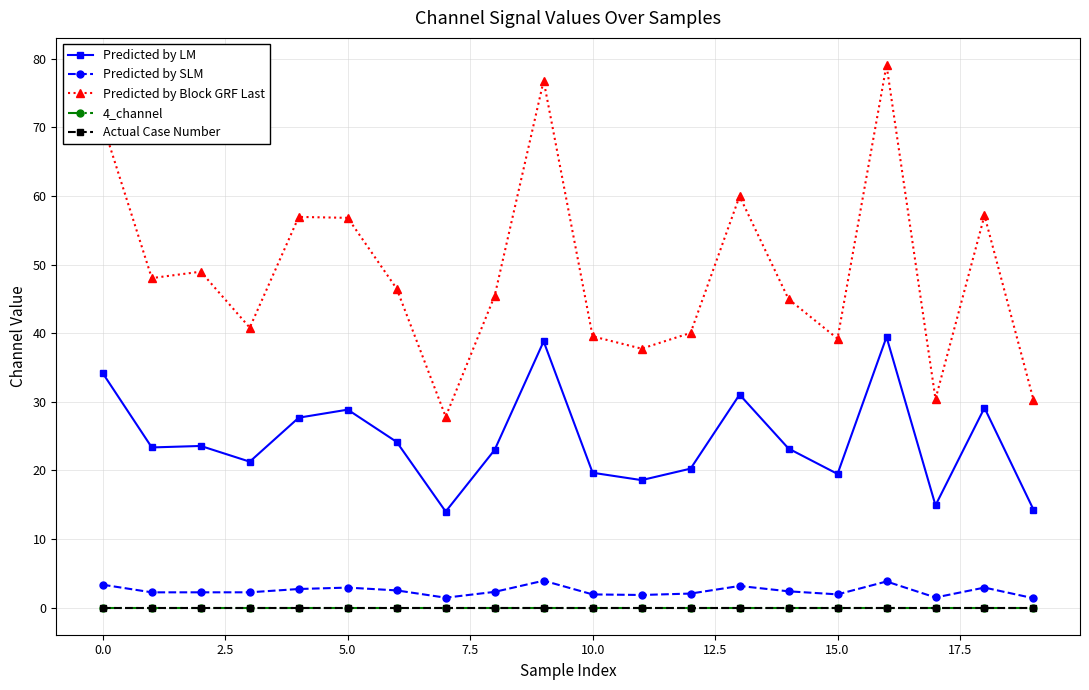

Is this an area chart (filled region under the line)?

No